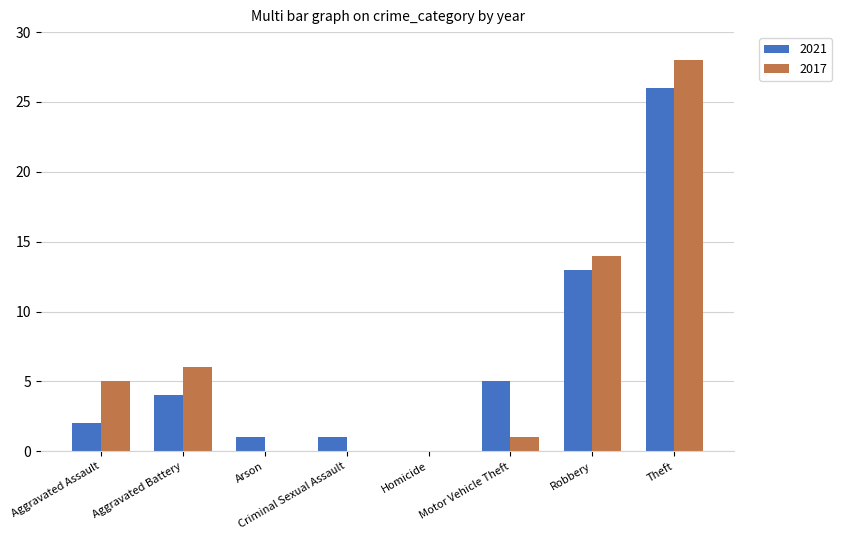

The value of 2017 at Aggravated Battery is 6. True or false?

True